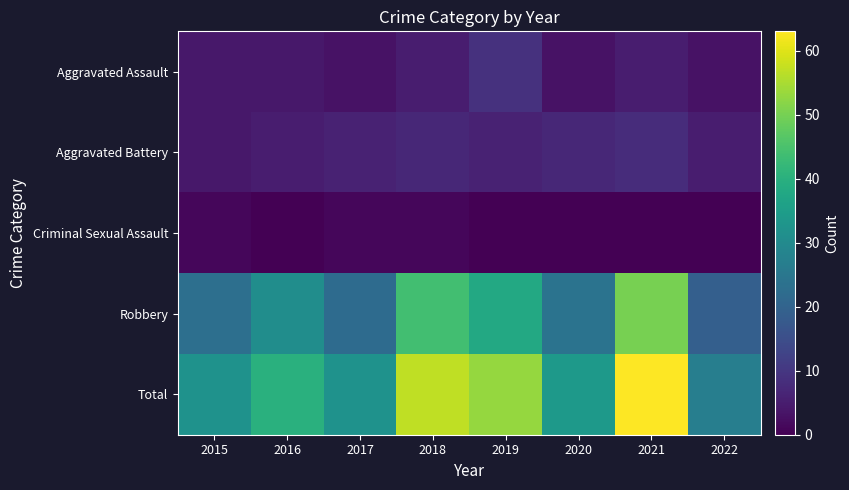

What is the maximum value shown in the chart?

63